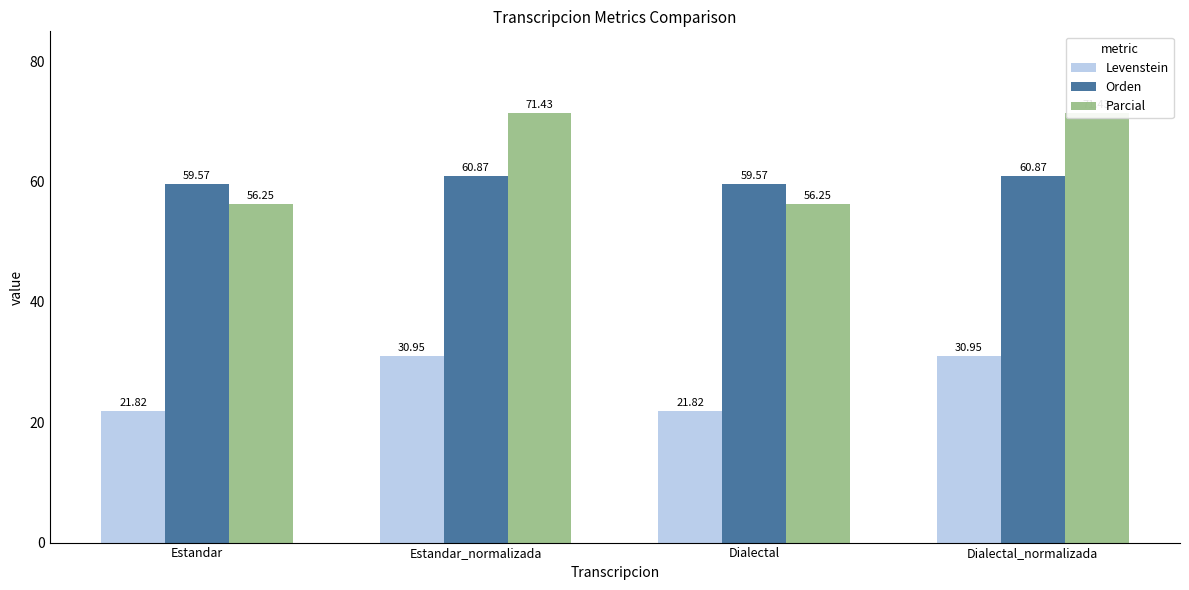

What is the label of the 4th bar from the right?

Estandar